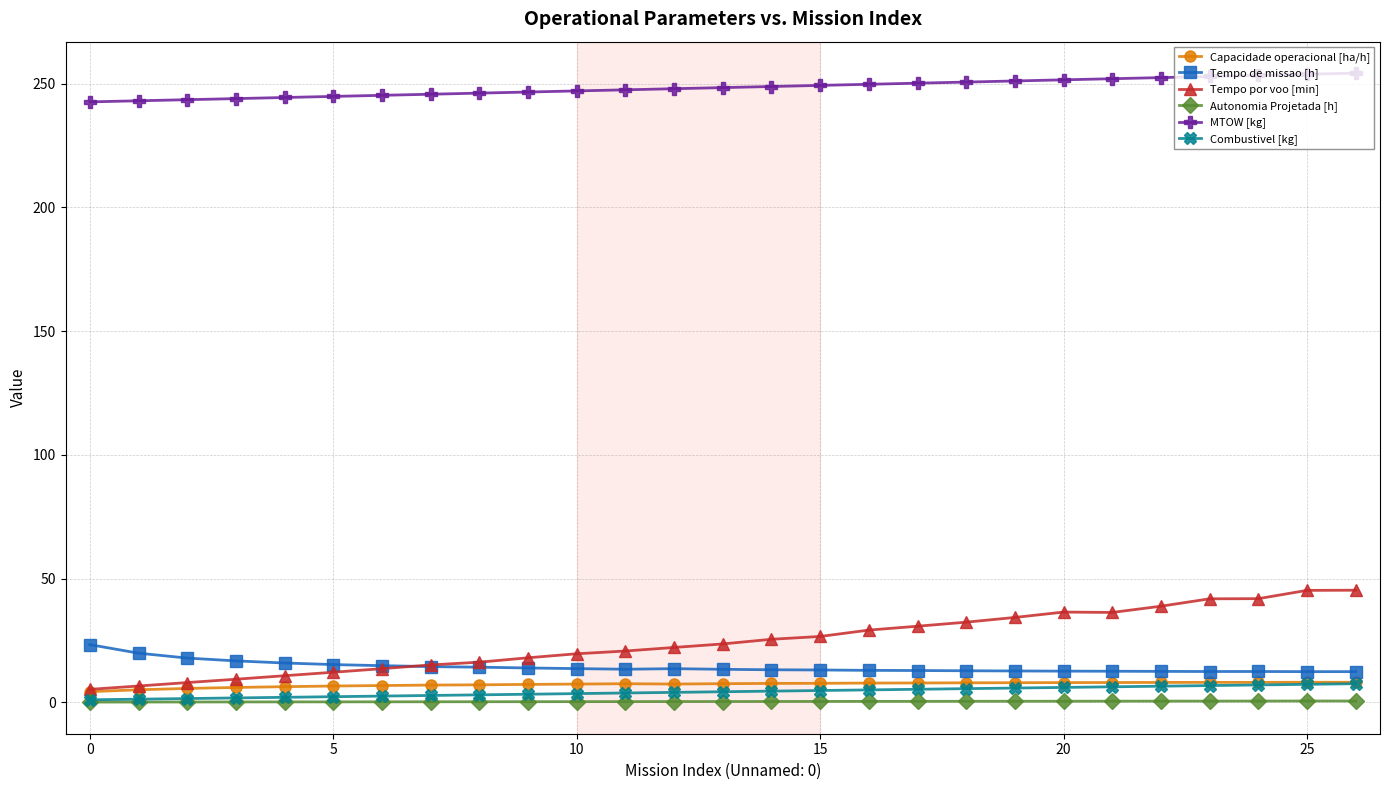

Rank the series by their maximum value, from highest to lowest.

MTOW [kg], Tempo por voo [min], Tempo de missao [h], Capacidade operacional [ha/h], Combustivel [kg], Autonomia Projetada [h]